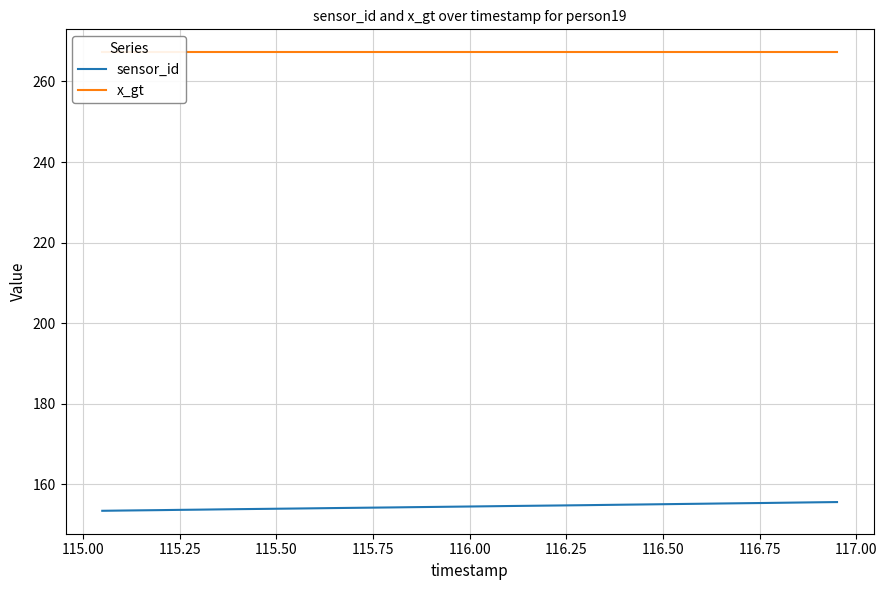

Is it true that sensor_id equals 155.4 at 116.75?

True